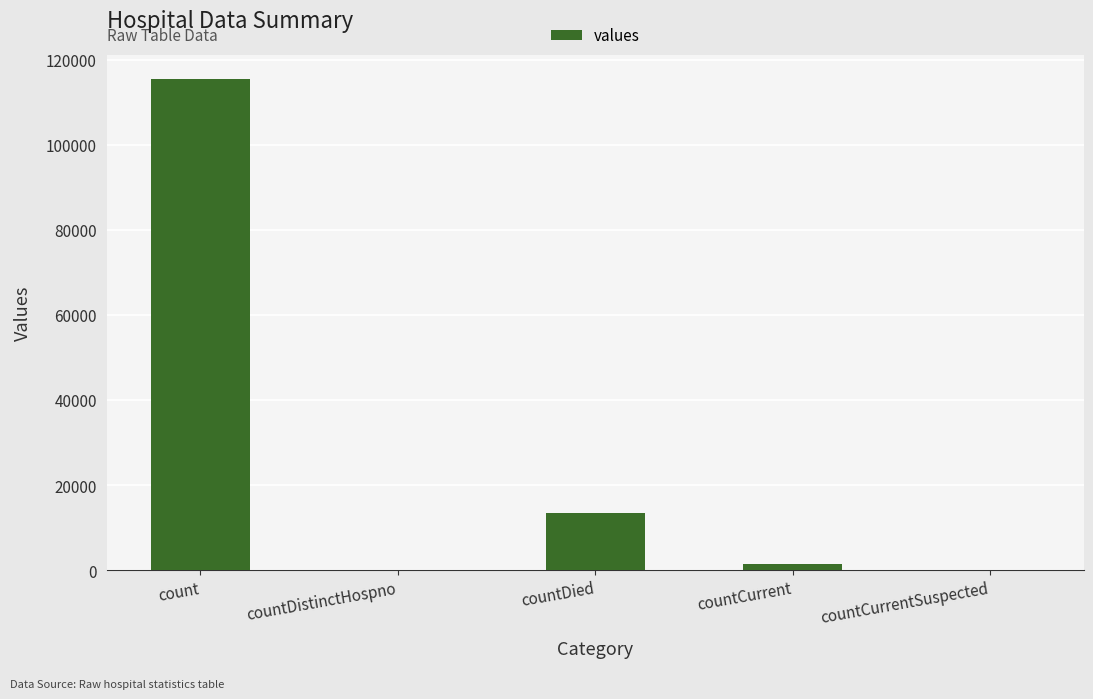

True or false: the data shows 0 at countCurrentSuspected.

True